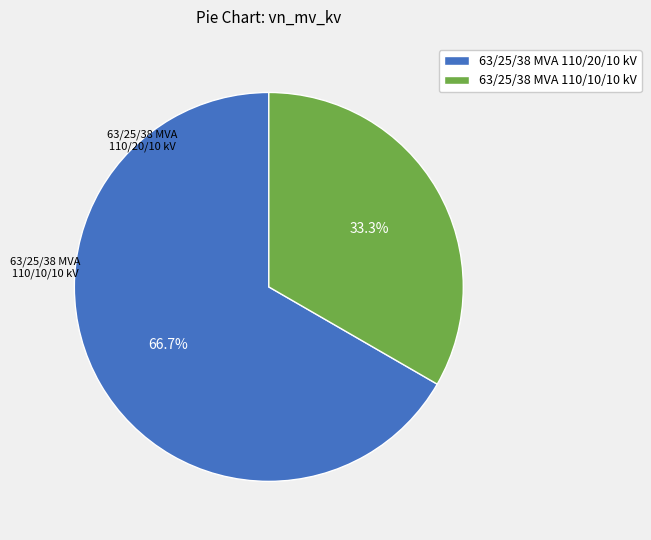

To the nearest percent, what is the average slice percentage?

50%